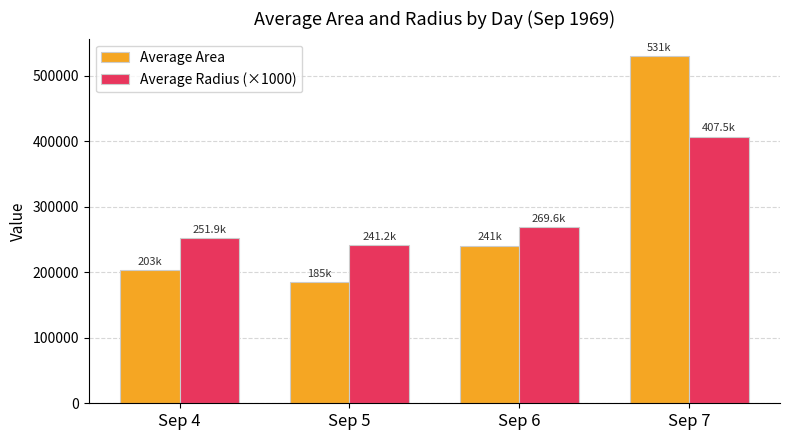

Which series has the largest range (max minus min)?

Average Area